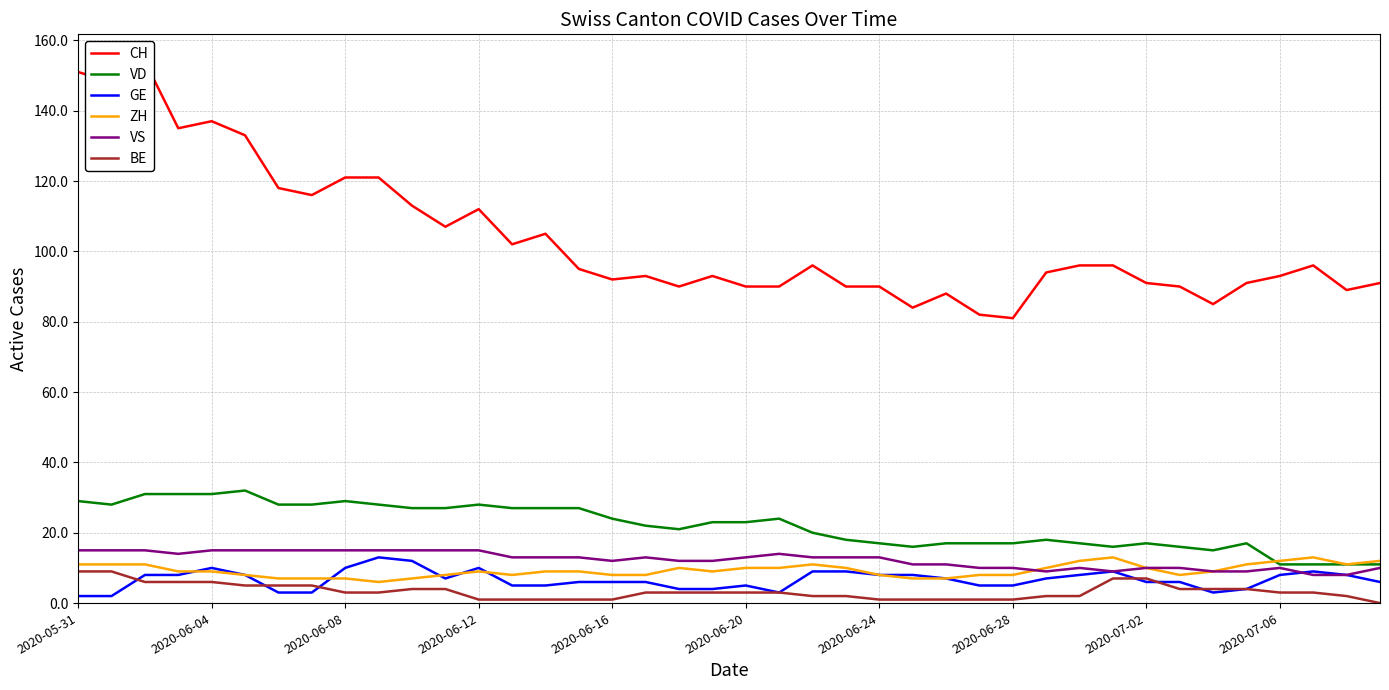

What is the highest value of the GE series?

13